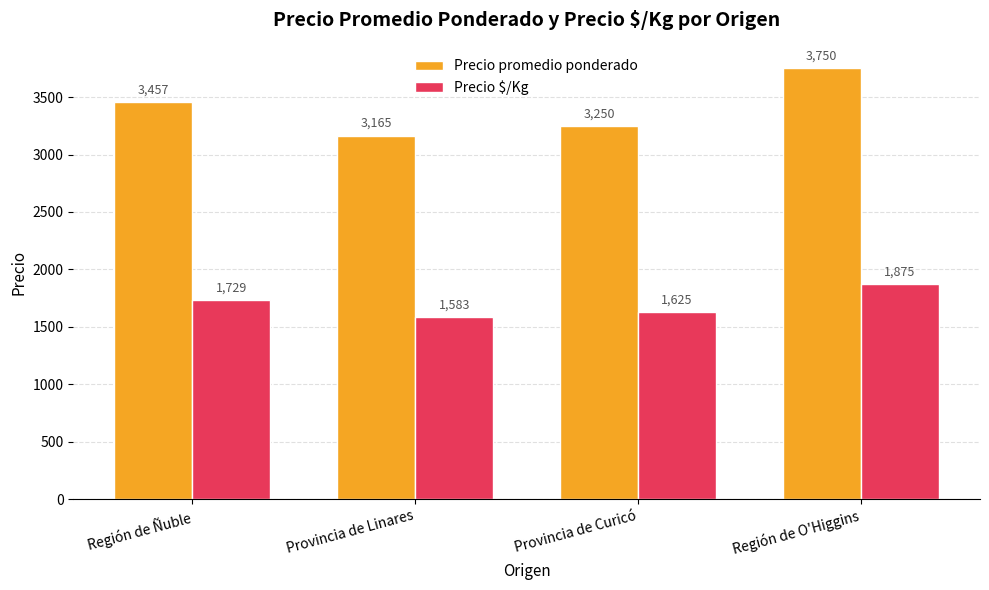

How many series are shown in this chart?

2